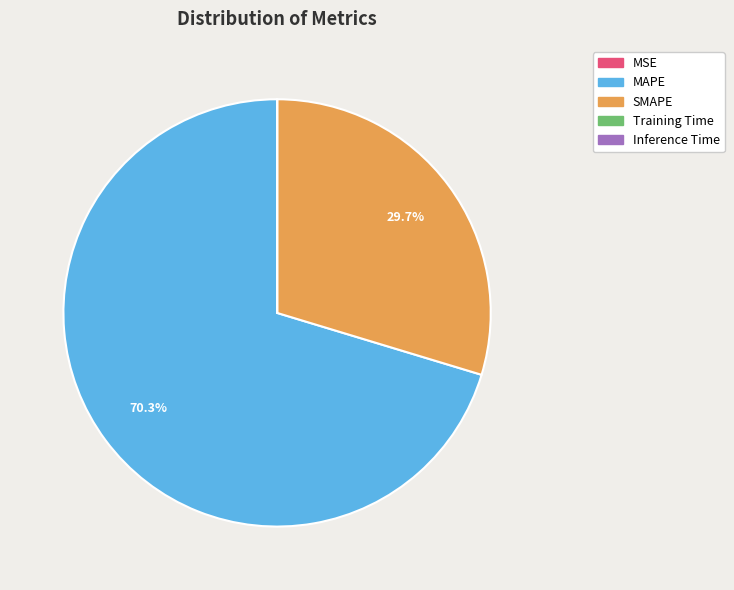

What is the largest slice in the pie chart?

MAPE